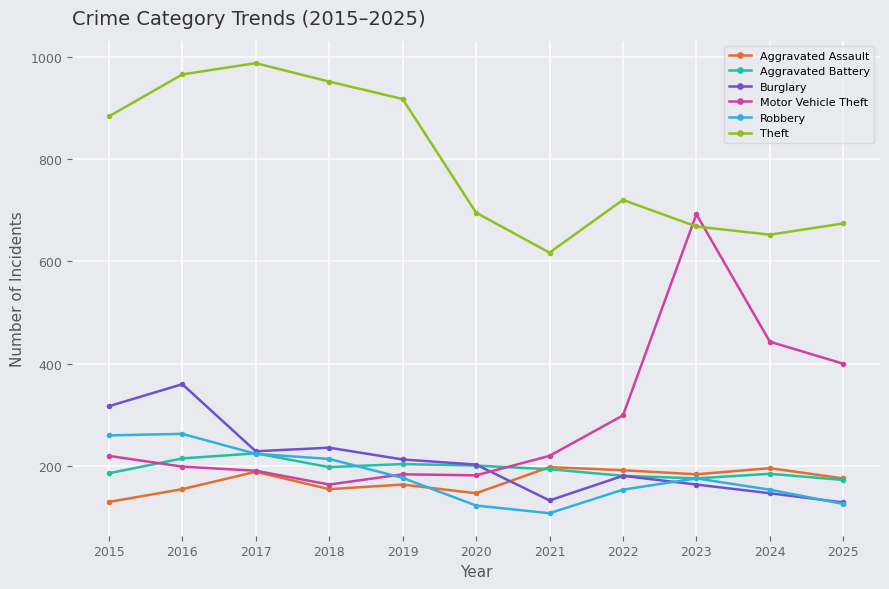

Which series changed the most between 2019 and 2021?

Theft